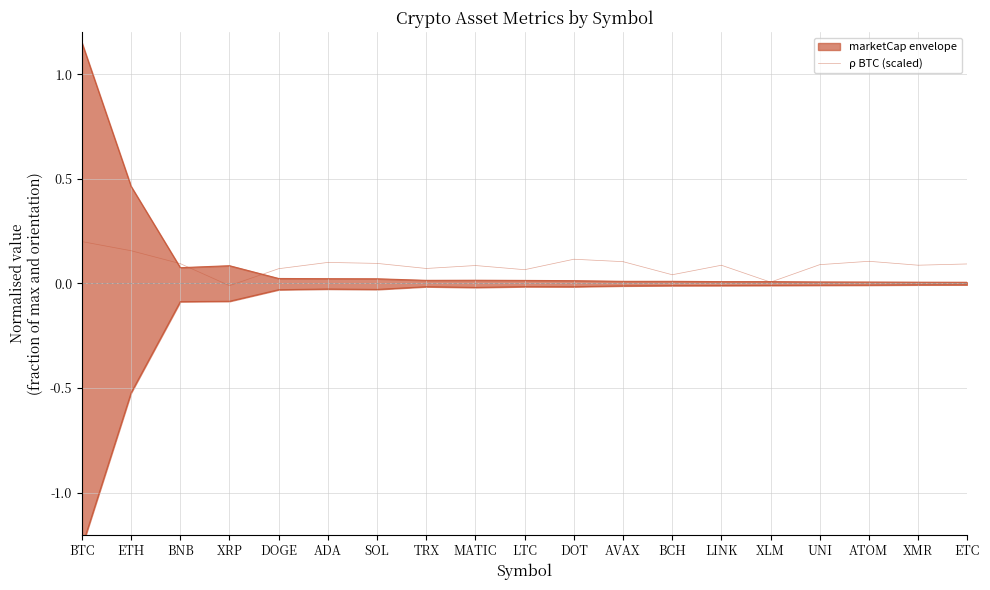

How many values are below 0?

1